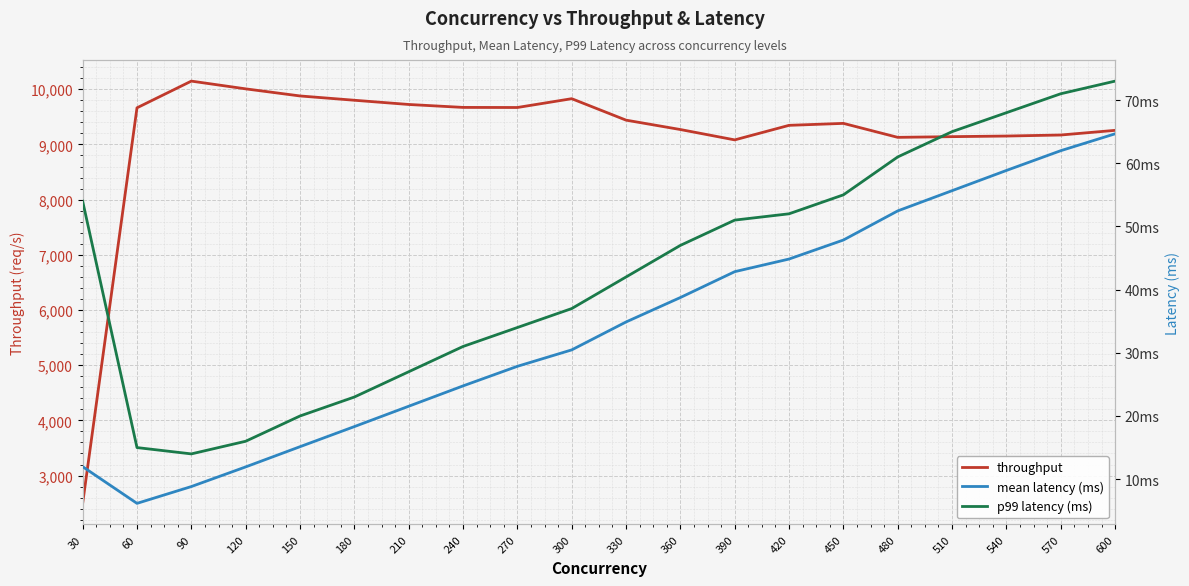

Which series has the widest spread of values?

throughput